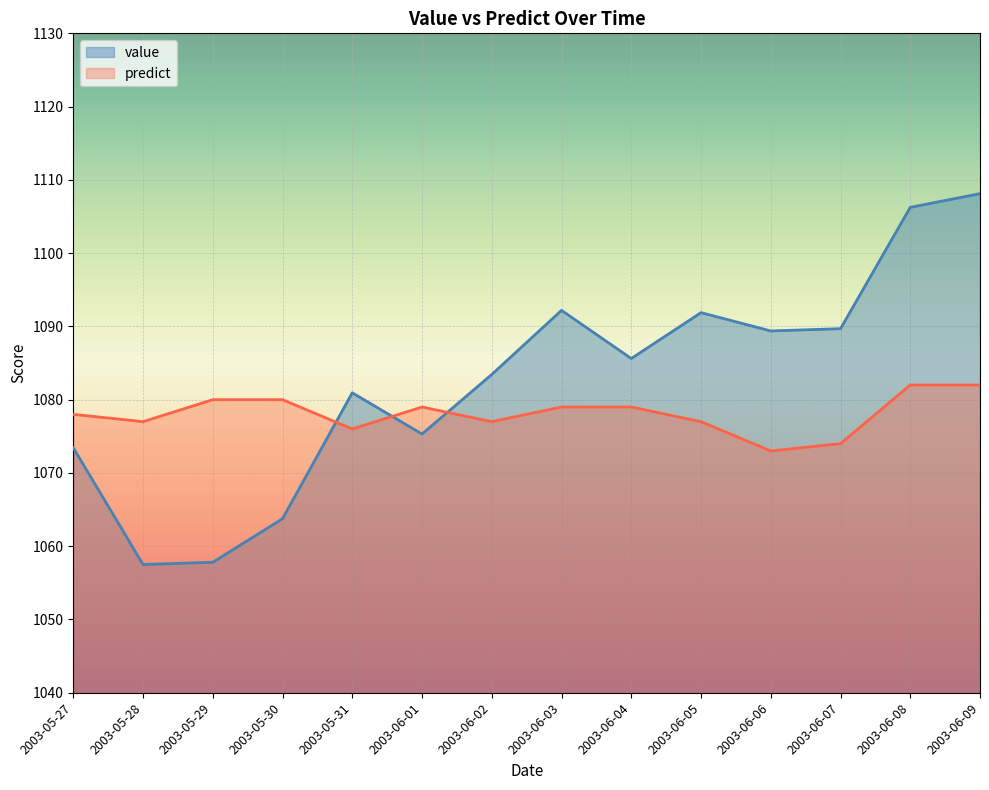

Which category has the highest value across all series?

2003-06-09